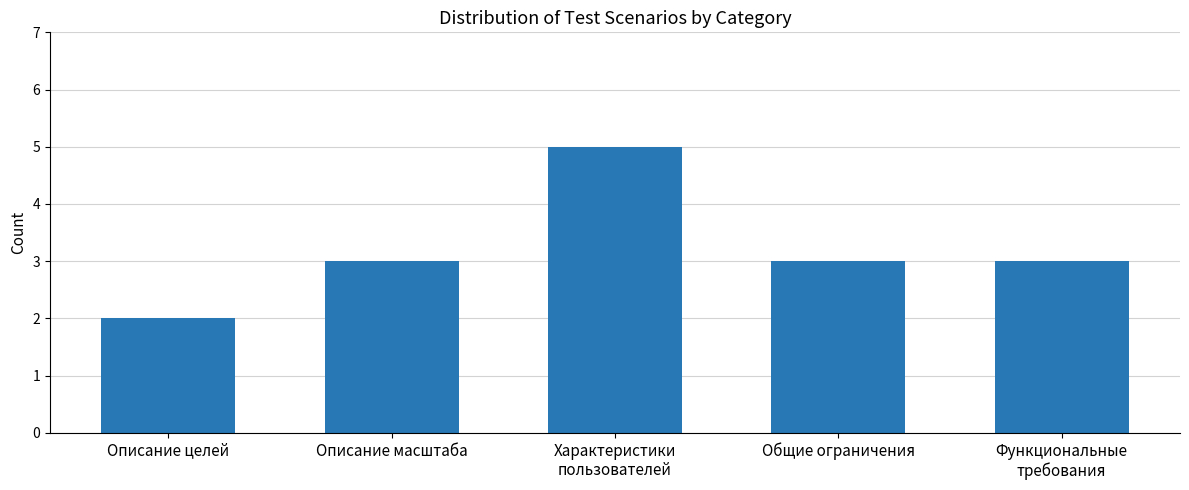

Which category has the highest value across all series?

Характеристики
пользователей